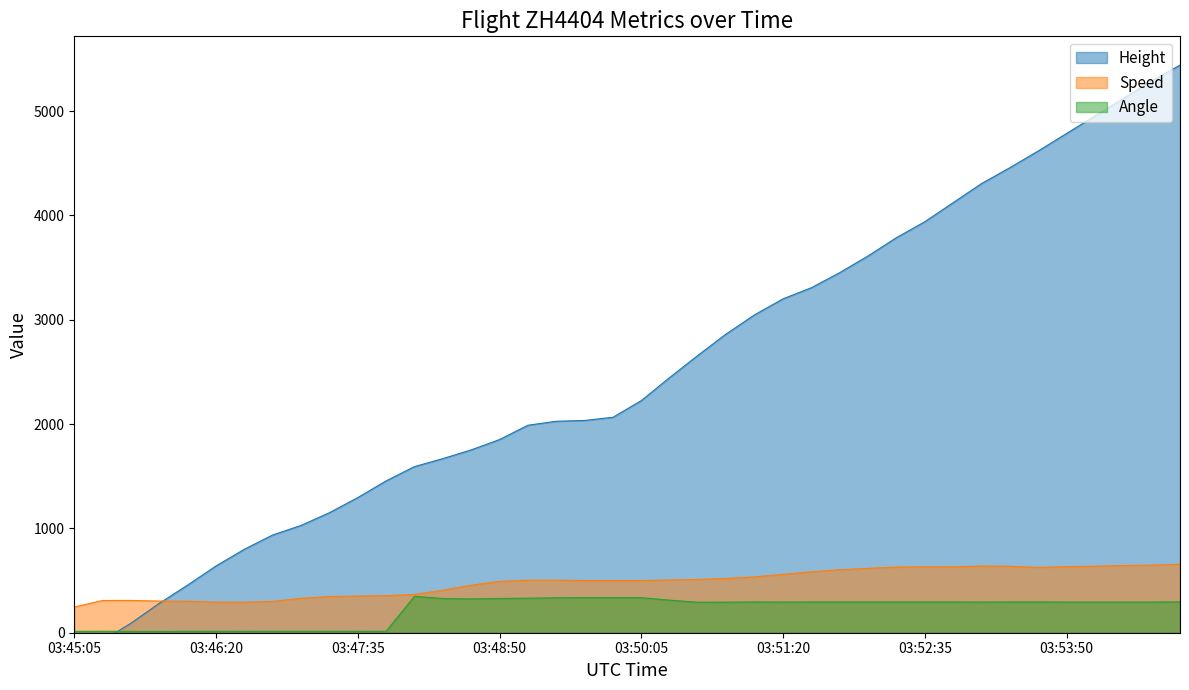

Is the value of Height at 03:54:05 greater than the value of Speed at 03:48:35?

Yes